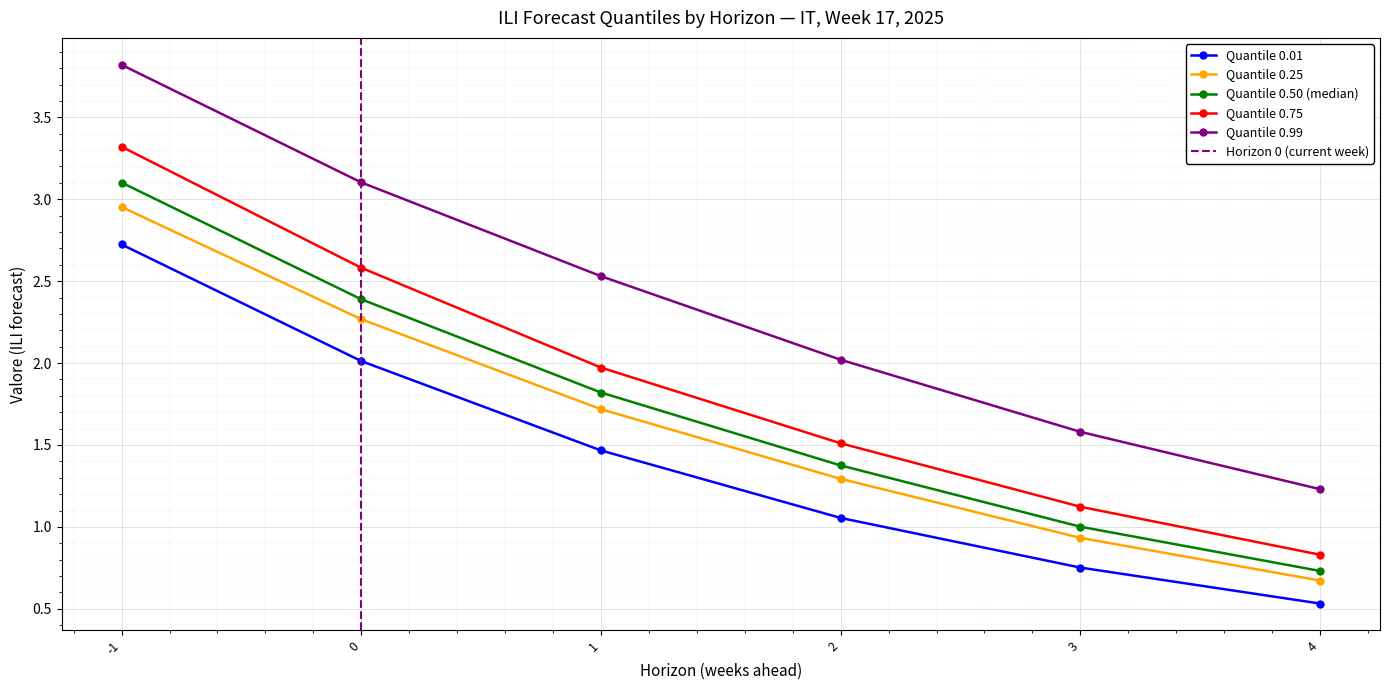

True or false: q75 and q99 intersect in this chart.

False